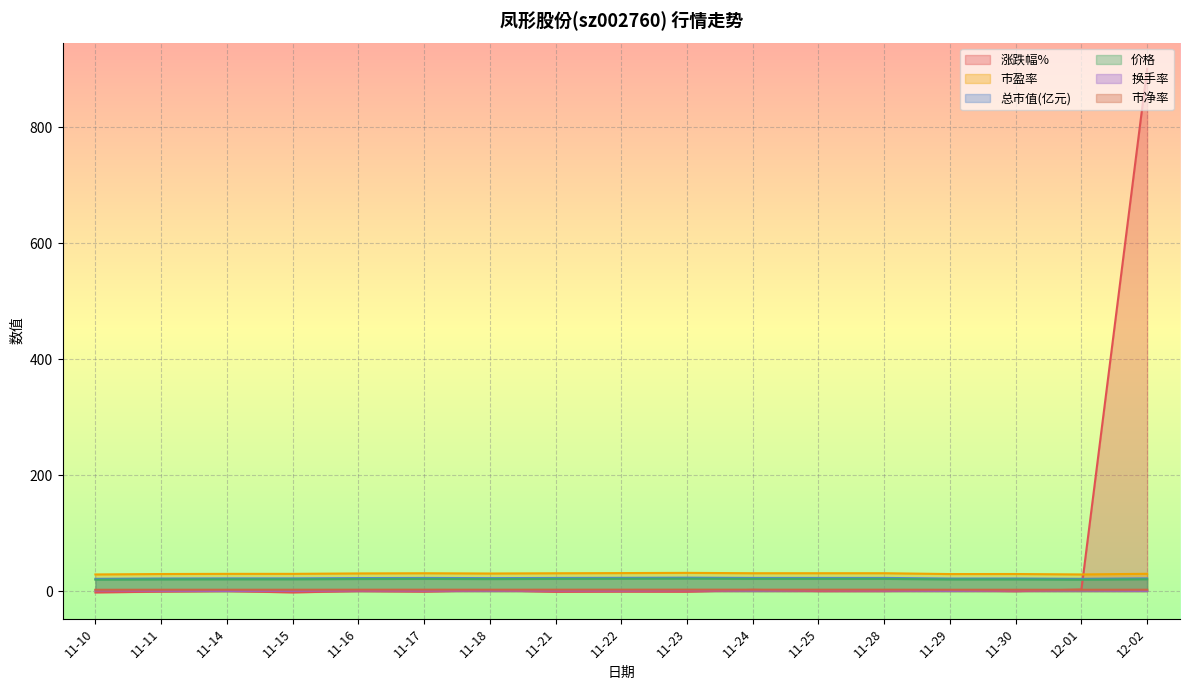

The value of 市净率 at 11-21 is 2.3. True or false?

True